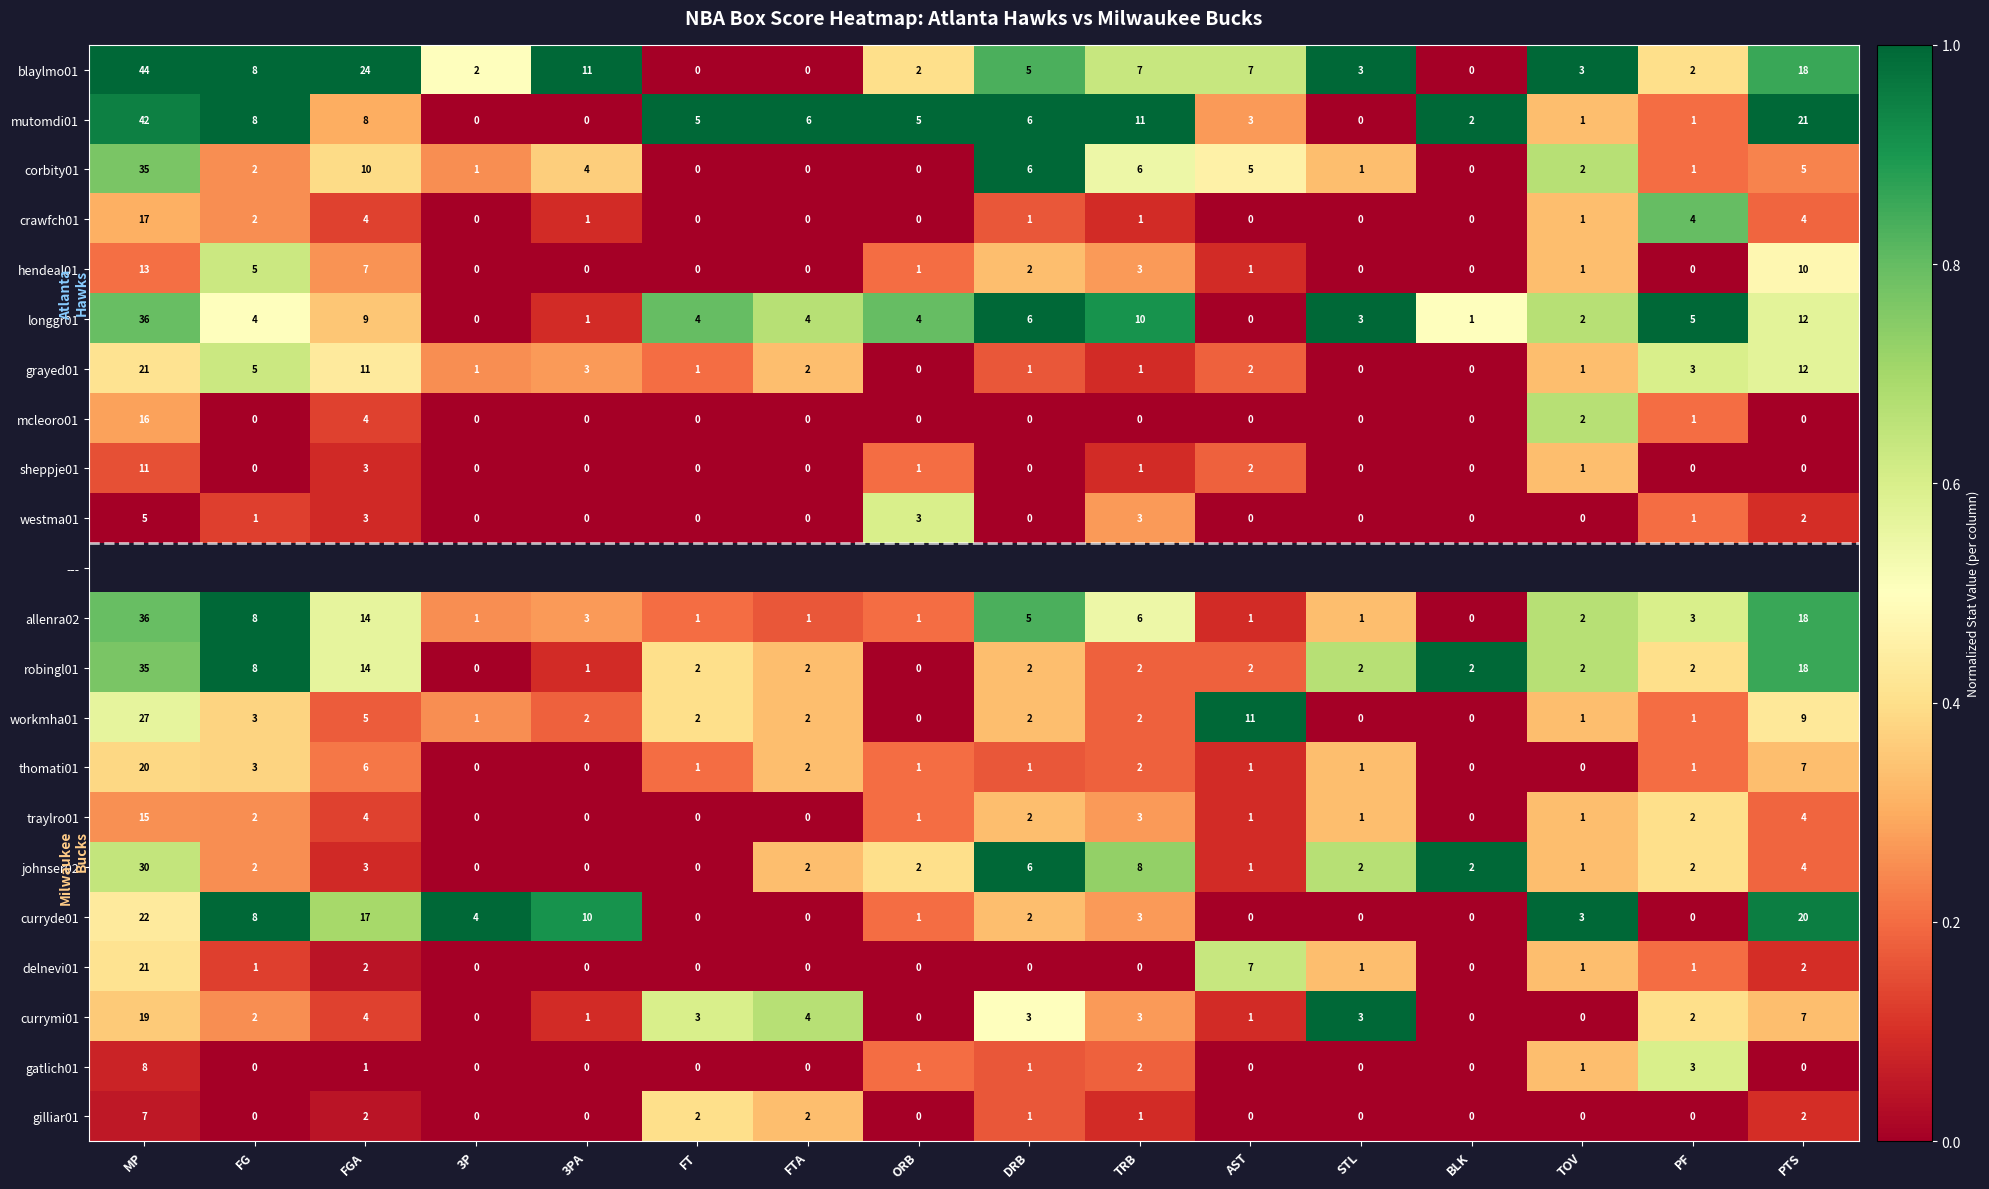

The value of curryde01 at PTS is 0.6. True or false?

False